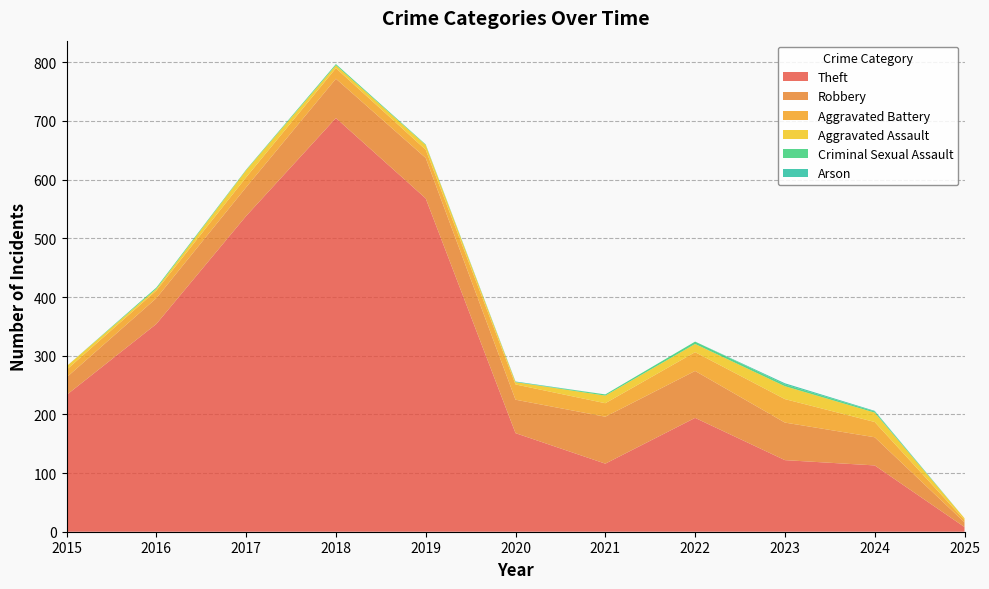

Reading left to right, transcribe all the data shown in this chart.

Theft: 2015=233	2016=354	2017=538	2018=705	2019=568	2020=168	2021=116	2022=194	2023=122	2024=113	2025=8
Robbery: 2015=30	2016=44	2017=49	2018=67	2019=69	2020=57	2021=80	2022=80	2023=64	2024=48	2025=8
Aggravated Battery: 2015=13	2016=13	2017=17	2018=18	2019=14	2020=26	2021=23	2022=32	2023=40	2024=26	2025=4
Aggravated Assault: 2015=6	2016=3	2017=12	2018=5	2019=8	2020=4	2021=13	2022=14	2023=22	2024=16	2025=3
Criminal Sexual Assault: 2015=0	2016=2	2017=1	2018=2	2019=1	2020=0	2021=2	2022=4	2023=3	2024=2	2025=0
Arson: 2015=0	2016=0	2017=0	2018=0	2019=0	2020=1	2021=0	2022=0	2023=2	2024=1	2025=0